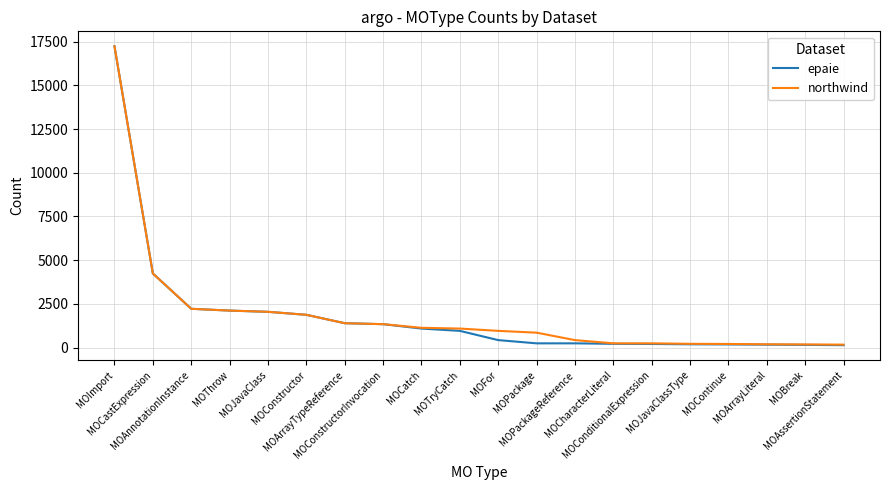

Which series has the widest spread of values?

epaie